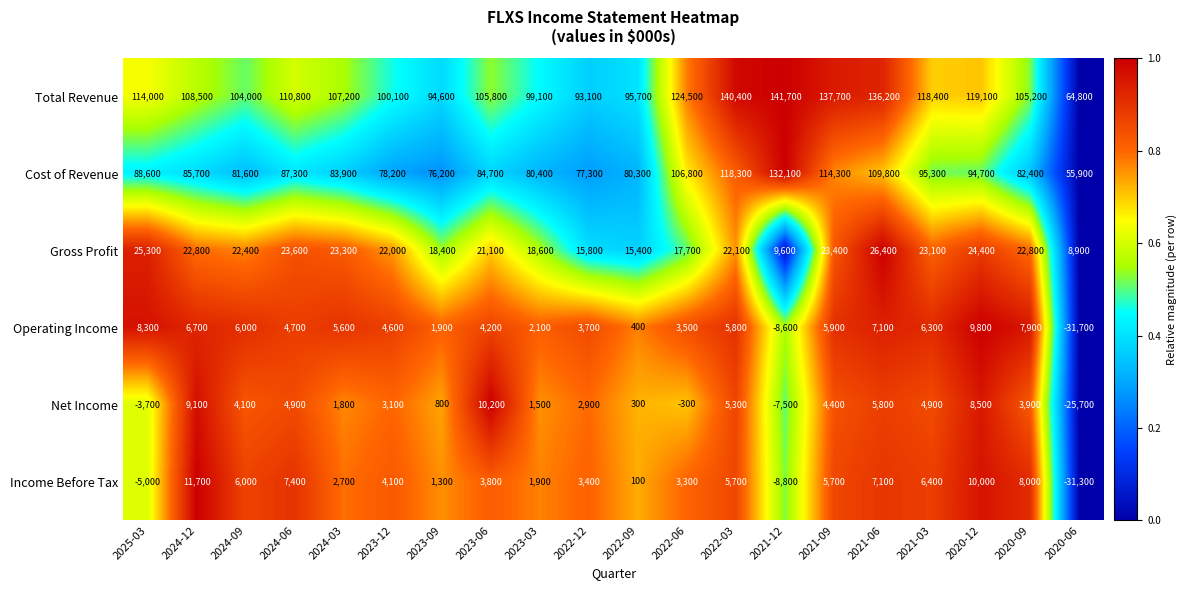

What is the difference between the highest and lowest values at 2023-03?

97600